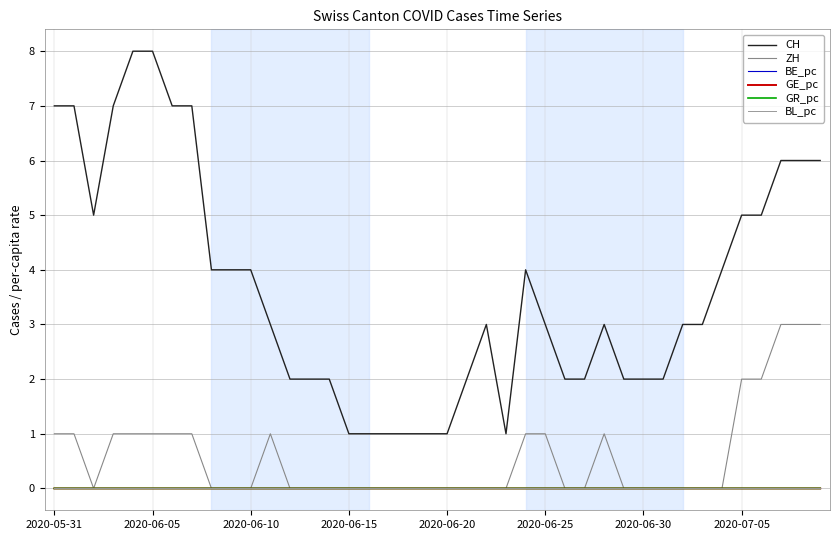

Where is GE_pc nearest to the value 0?

2020-06-15